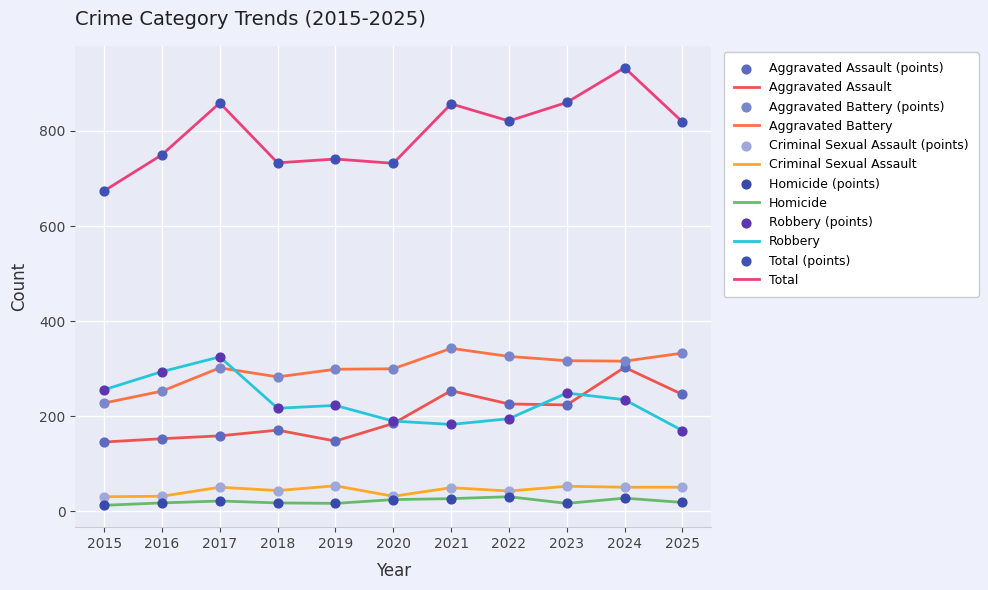

At how many categories does at least one series exceed 495?

11